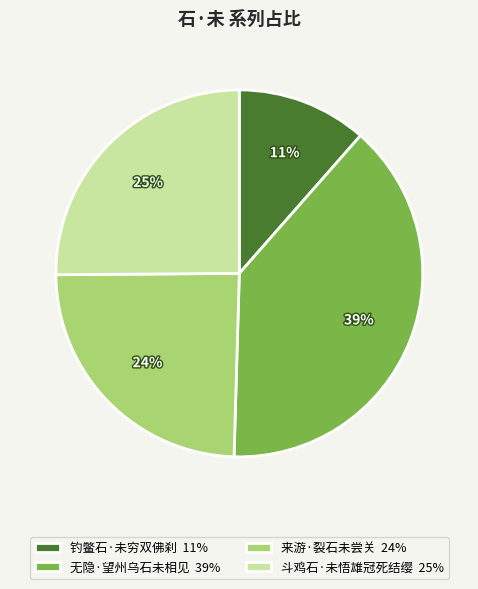

How many slices are in this pie chart?

4